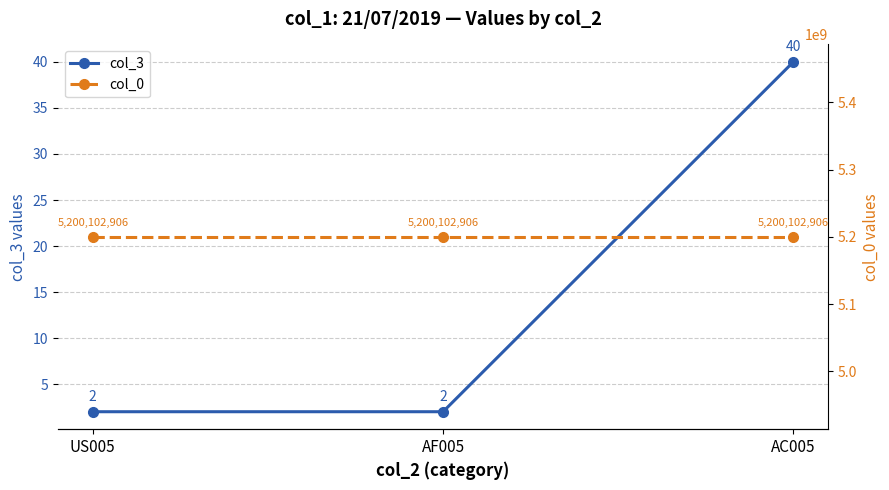

What is the minimum value shown in the chart?

2